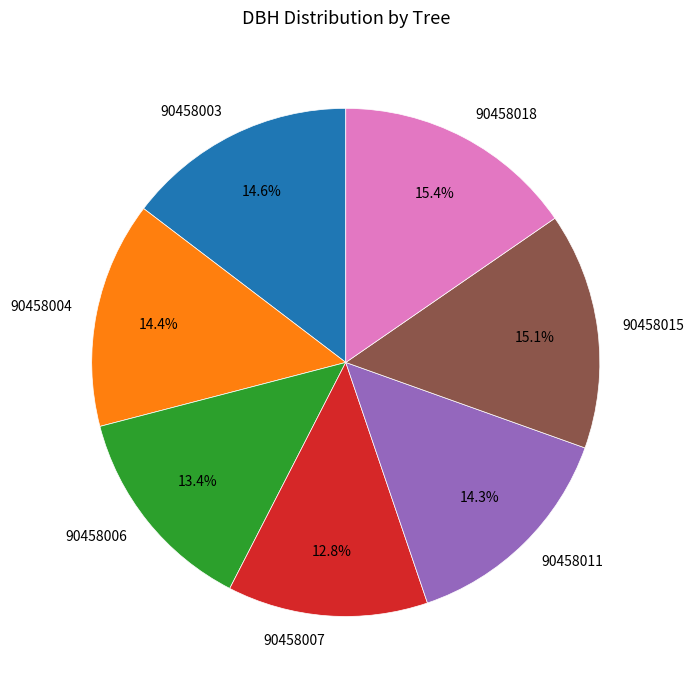

Is 90458003 the majority of the pie?

No